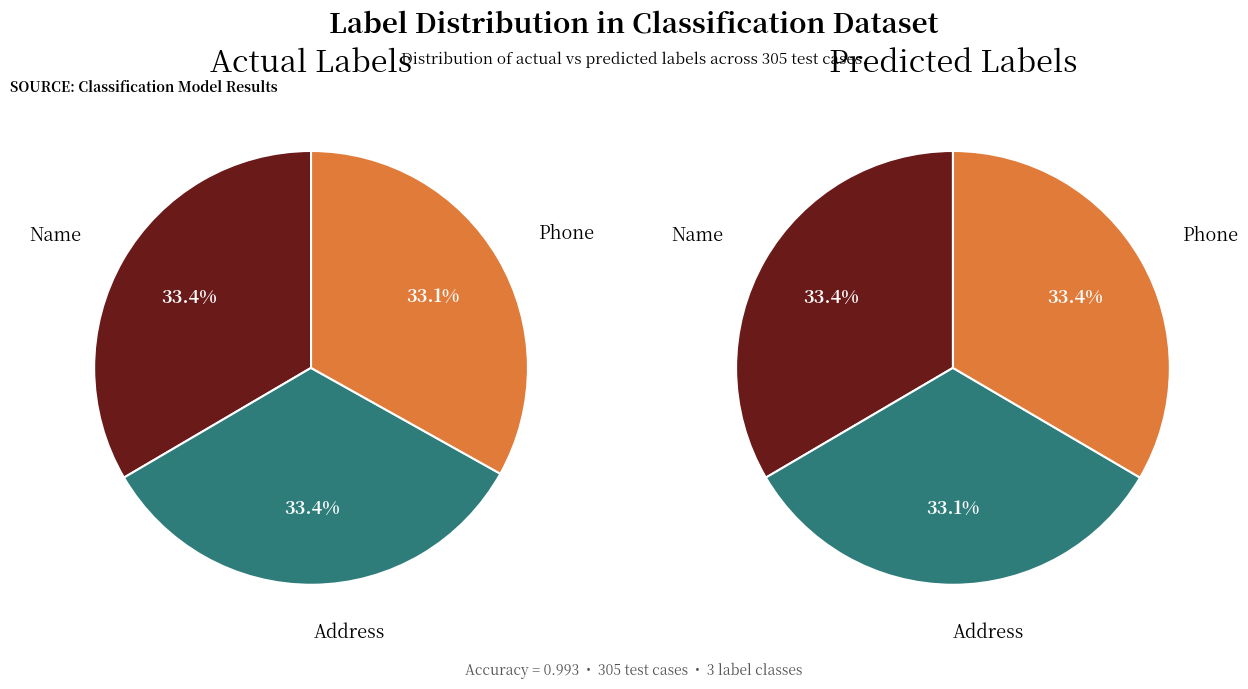

To the nearest percent, what portion does Phone (Label=2) represent?

33%